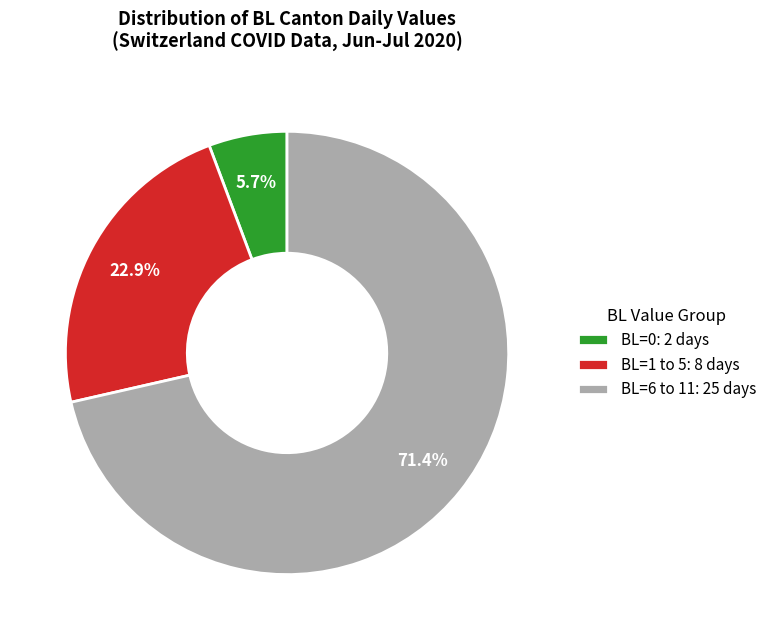

Rank the categories by value from lowest to highest.

BL=0: 2 days, BL=1 to 5: 8 days, BL=6 to 11: 25 days